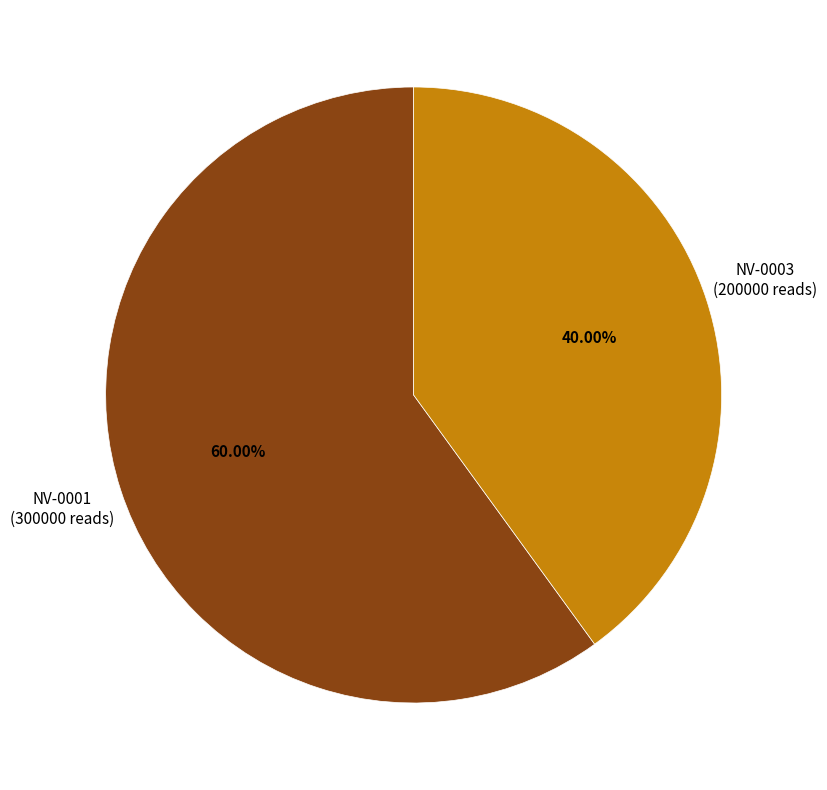

To the nearest percent, what is the difference between the NV-0003 and NV-0001 slice percentages?

20%